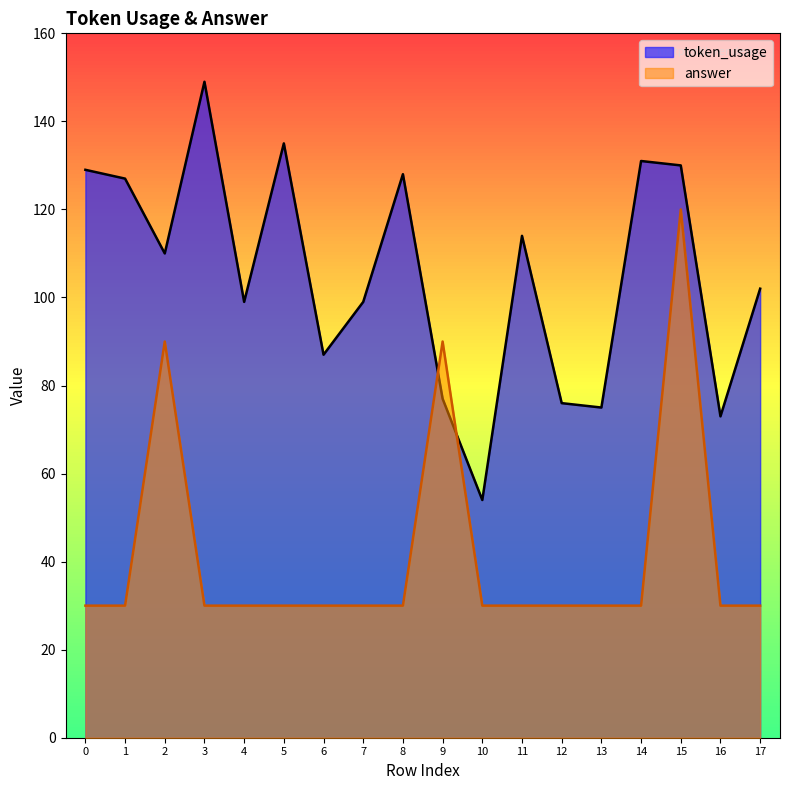

True or false: token_usage has a value of 73 at 16.

True